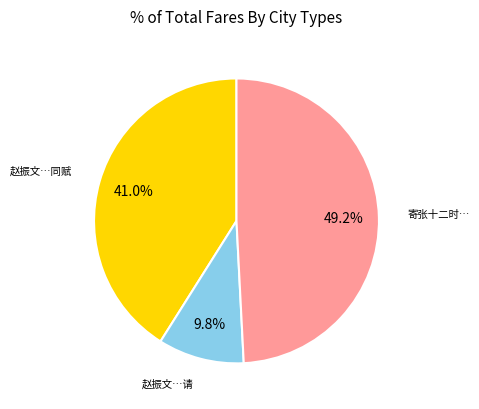

Is there a majority slice in this chart?

No